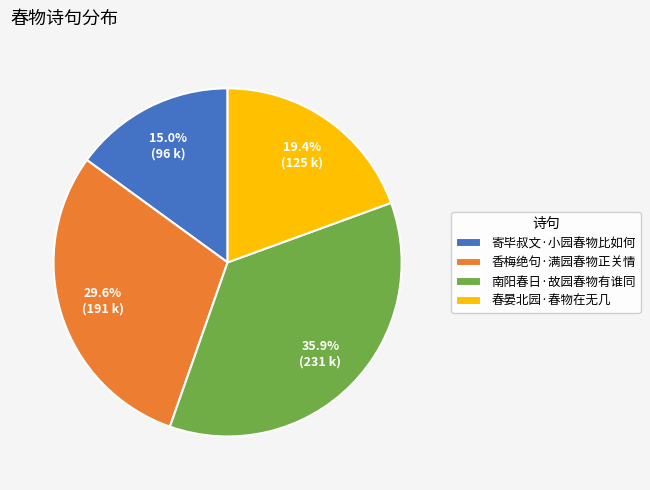

To the nearest percent, what is the difference between the largest and smallest slice percentages?

21%